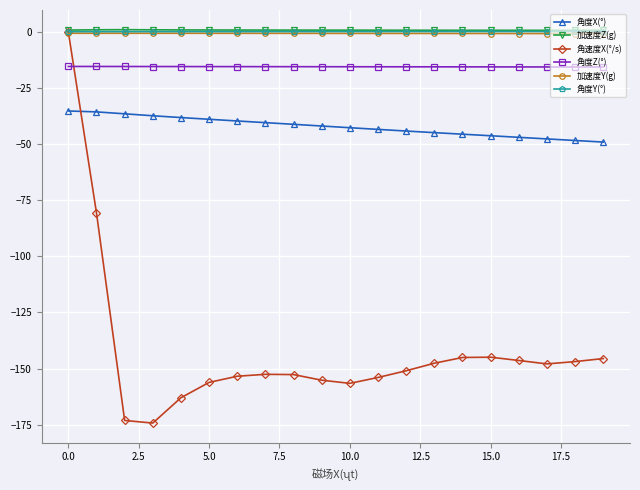

What is the value of the 角速度X(°/s) point at the 4th from the left?

-174.3